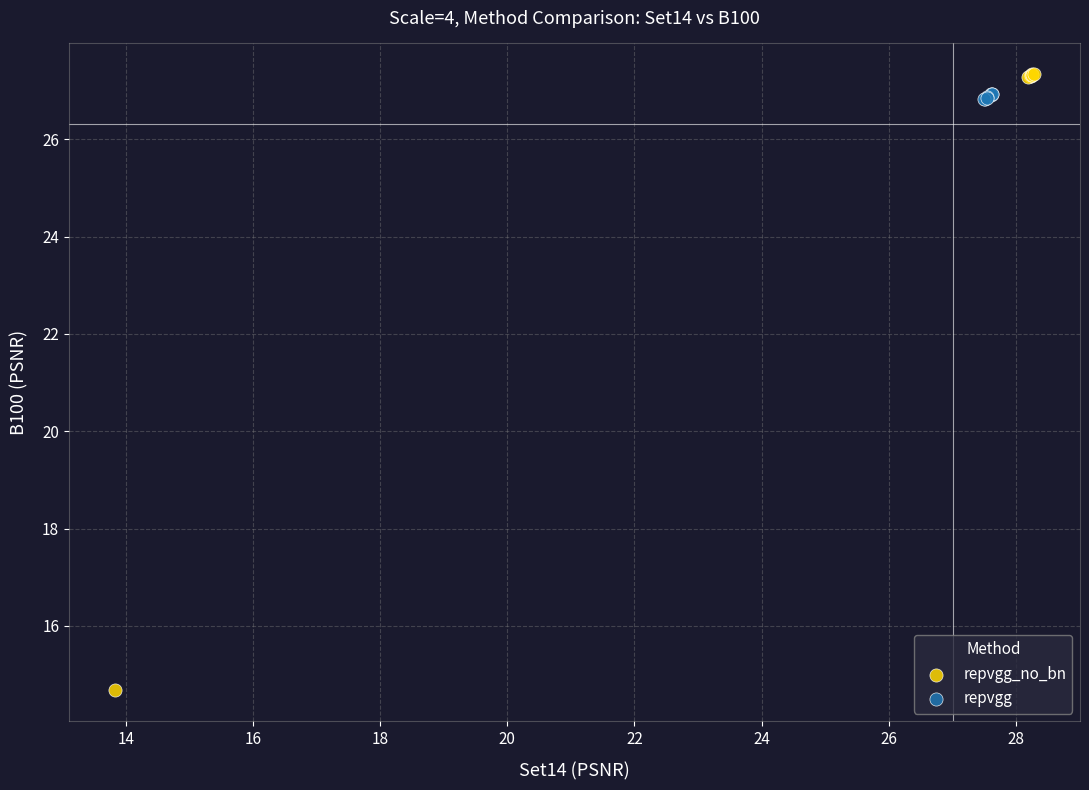

Which series has the largest Y range (max minus min)?

repvgg_no_bn